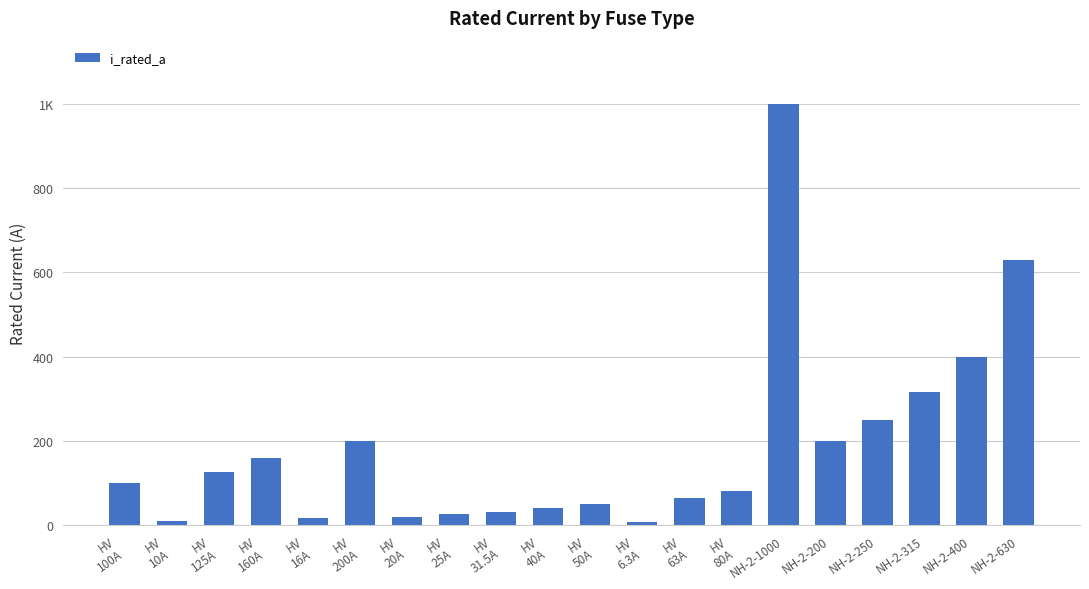

Reading left to right, extract all data points from this chart.

100.0	10.0	125.0	160.0	16.0	200.0	20.0	25.0	31.5	40.0	50.0	6.3	63.0	80.0	1000.0	200.0	250.0	315.0	400.0	630.0